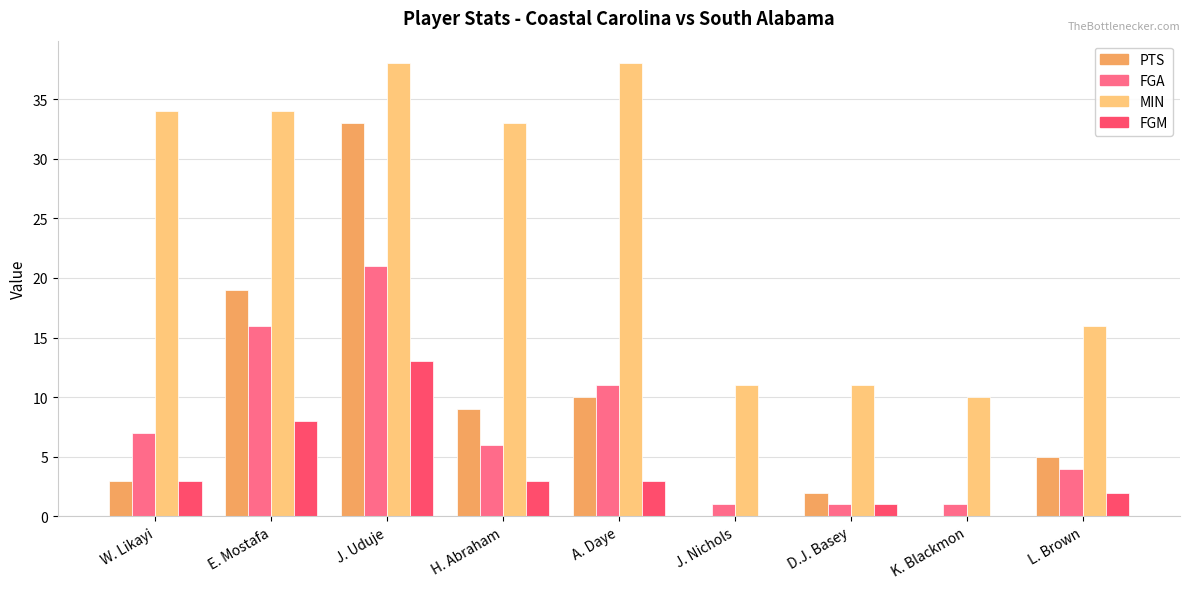

The value of PTS at K. Blackmon is 12. True or false?

False